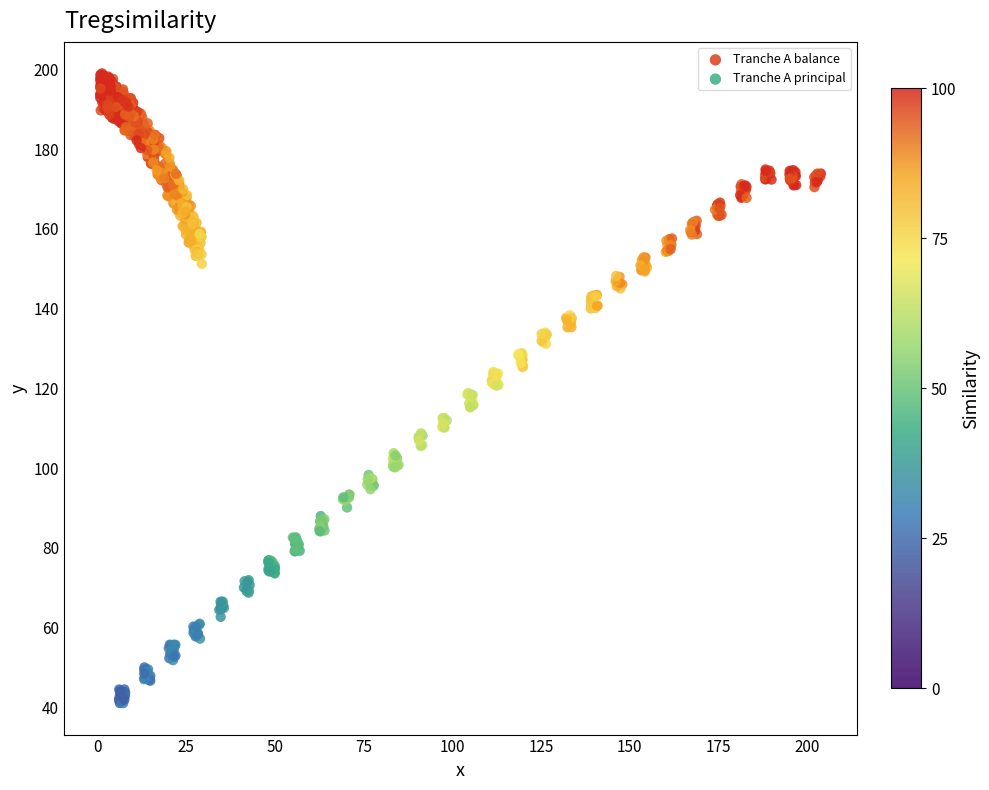

Which series contains the highest Y value?

Tranche A balance